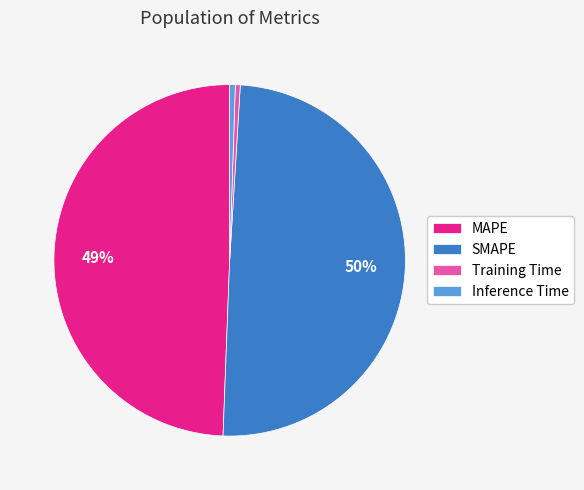

Is the sum of MAPE and SMAPE greater than half?

Yes